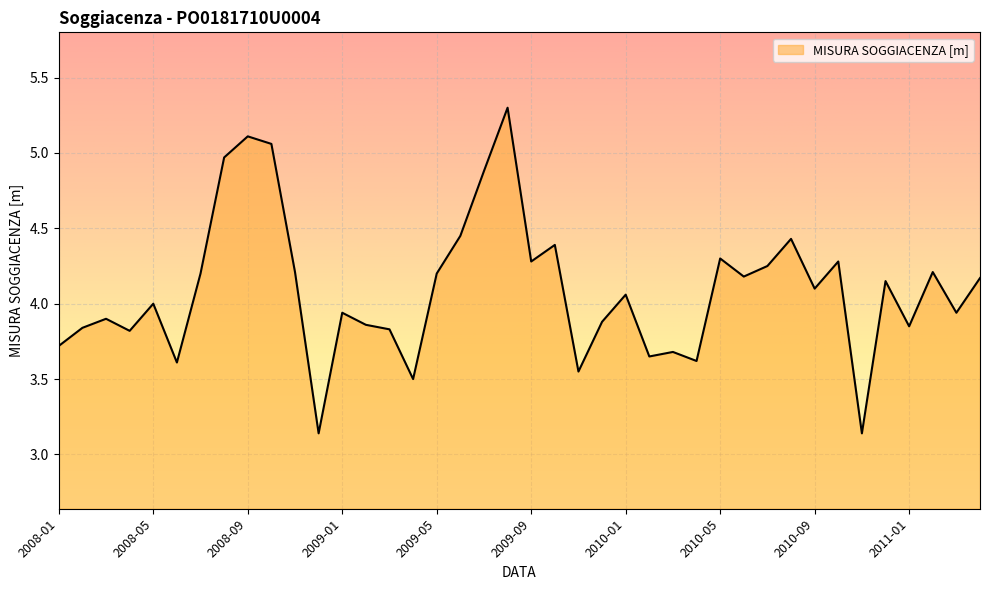

What is the greatest value displayed?

5.3